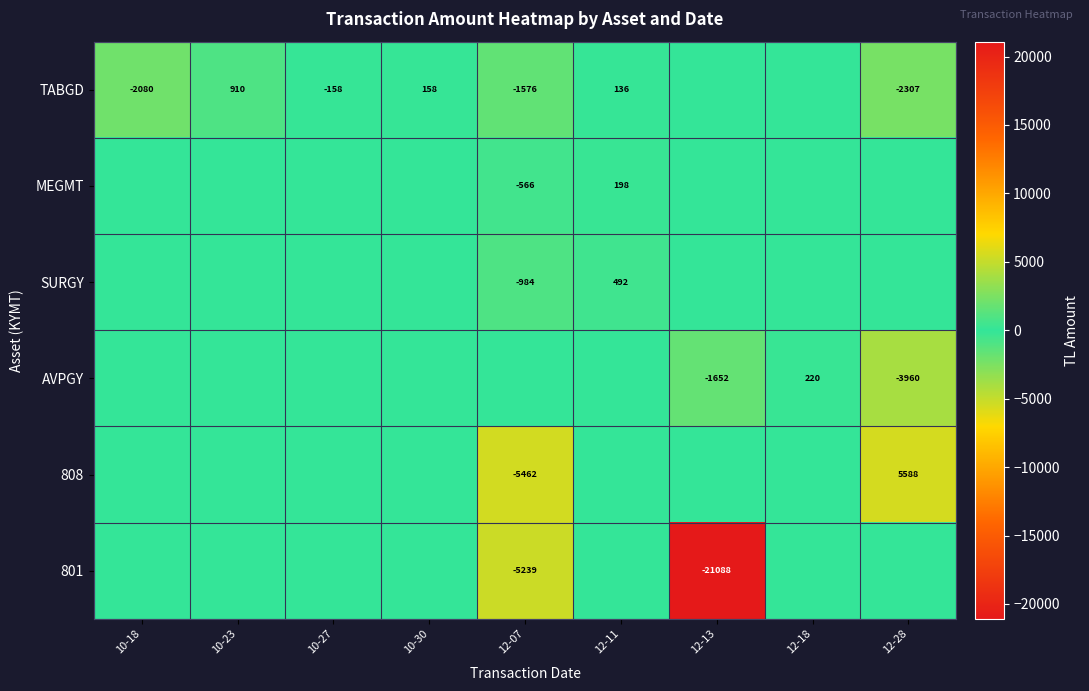

At 10-23, list the series in order from smallest to largest.

MEGMT, SURGY, AVPGY, 808, 801, TABGD